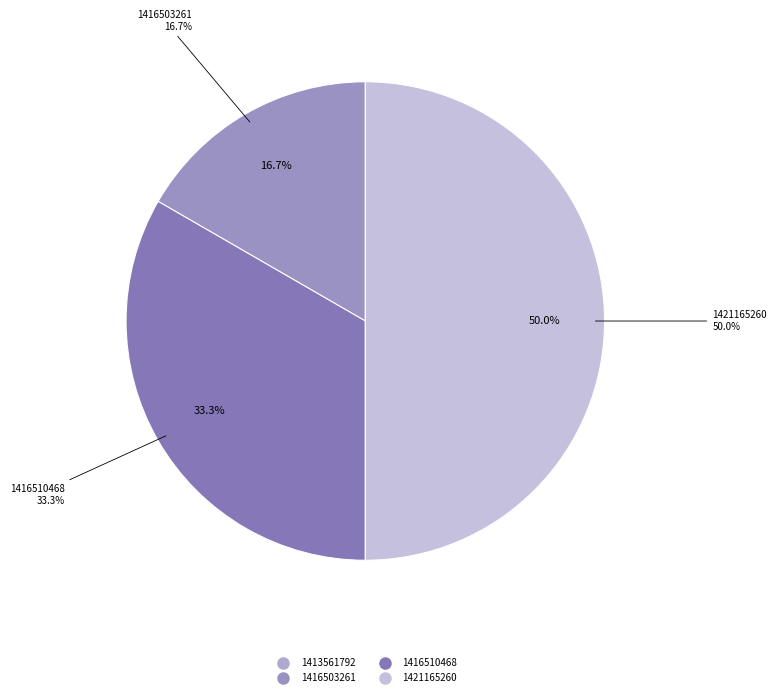

To the nearest percent, what is the combined percentage of 1416503261 and 1413561792?

17%